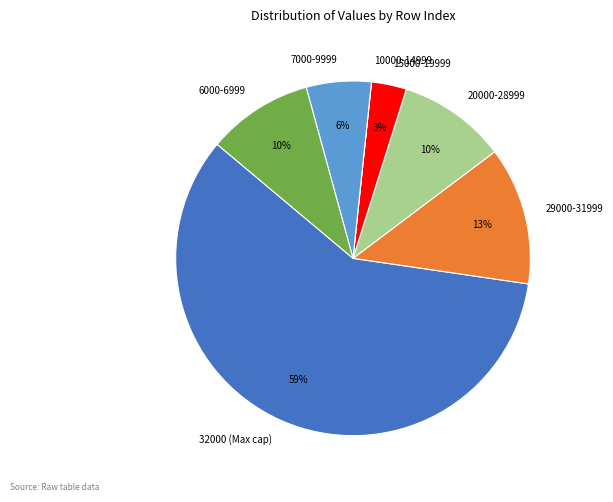

The 7000-9999 slice represents 17% of the pie. True or false?

False